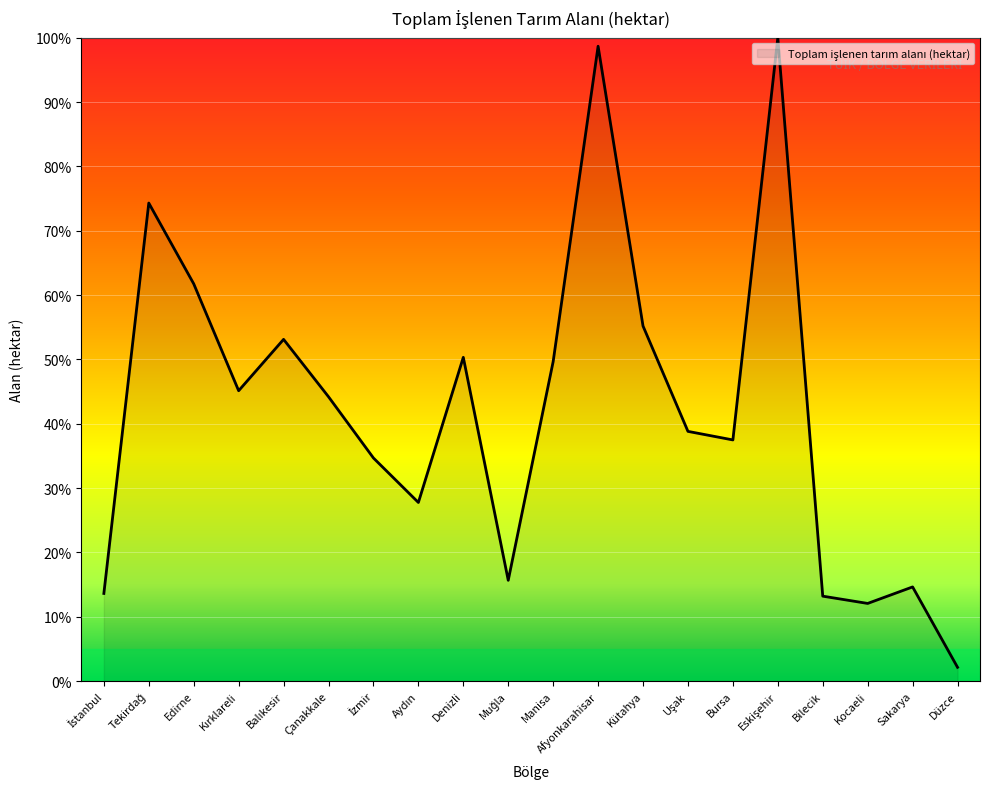

What position from the left is Kütahya?

13